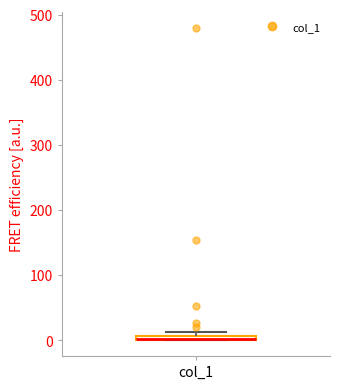

Where is the upper edge of the box for col_1 on the y-axis? The values are not printed on the chart, so give them approximately, as read against the axis.

10